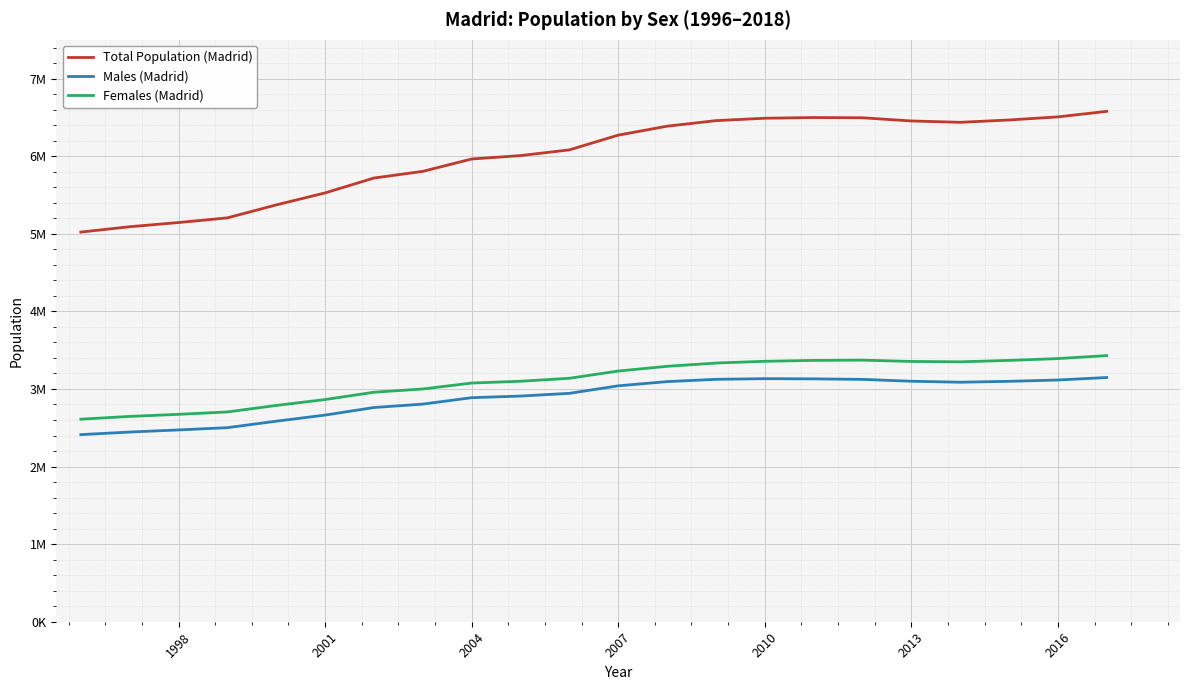

How many interior local peaks does the Females (Madrid) series have?

1